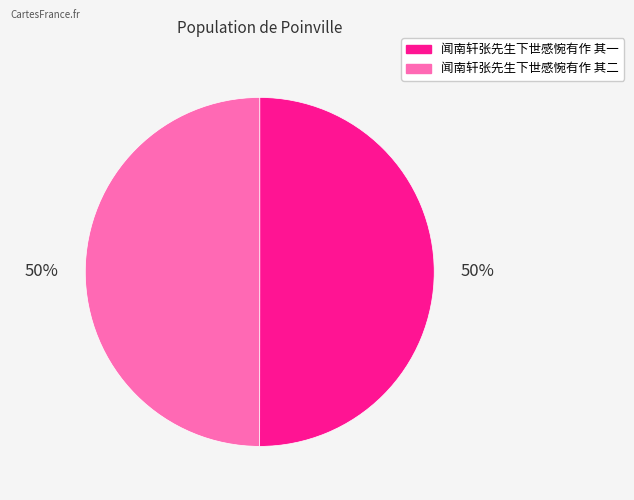

What is the ratio of the value at 闻南轩张先生下世感惋有作 其一 to the value at 闻南轩张先生下世感惋有作 其二?

1.0